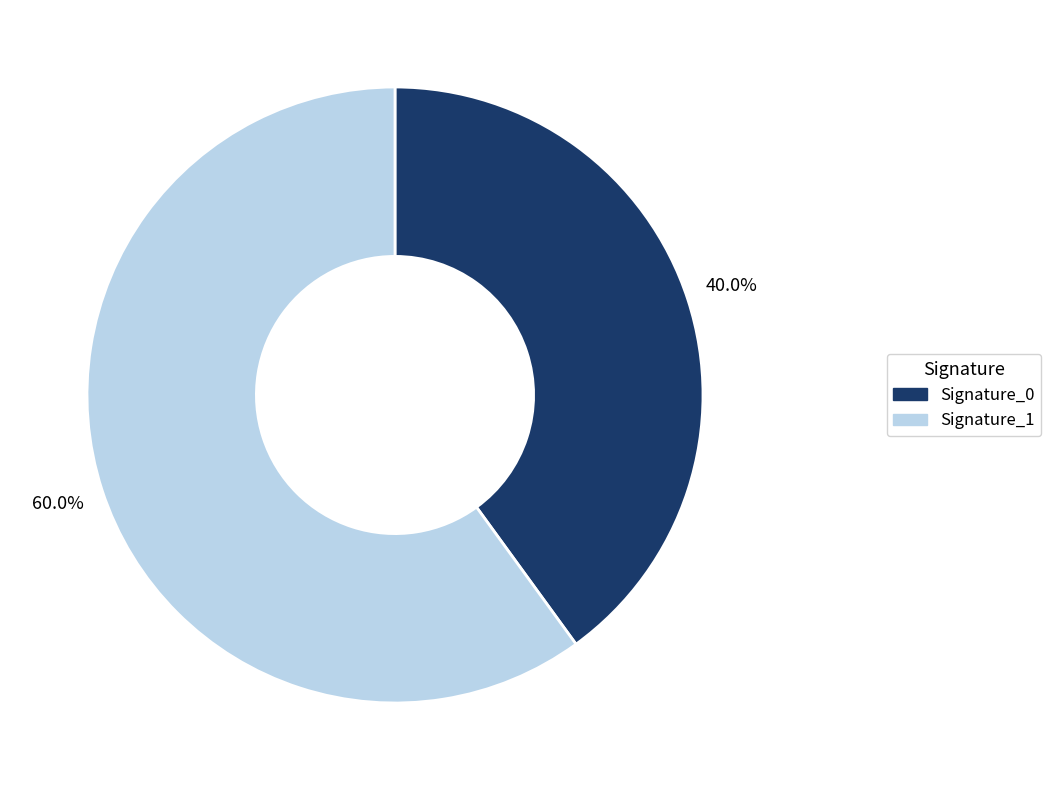

Is there any slice that represents more than half of the pie?

Yes